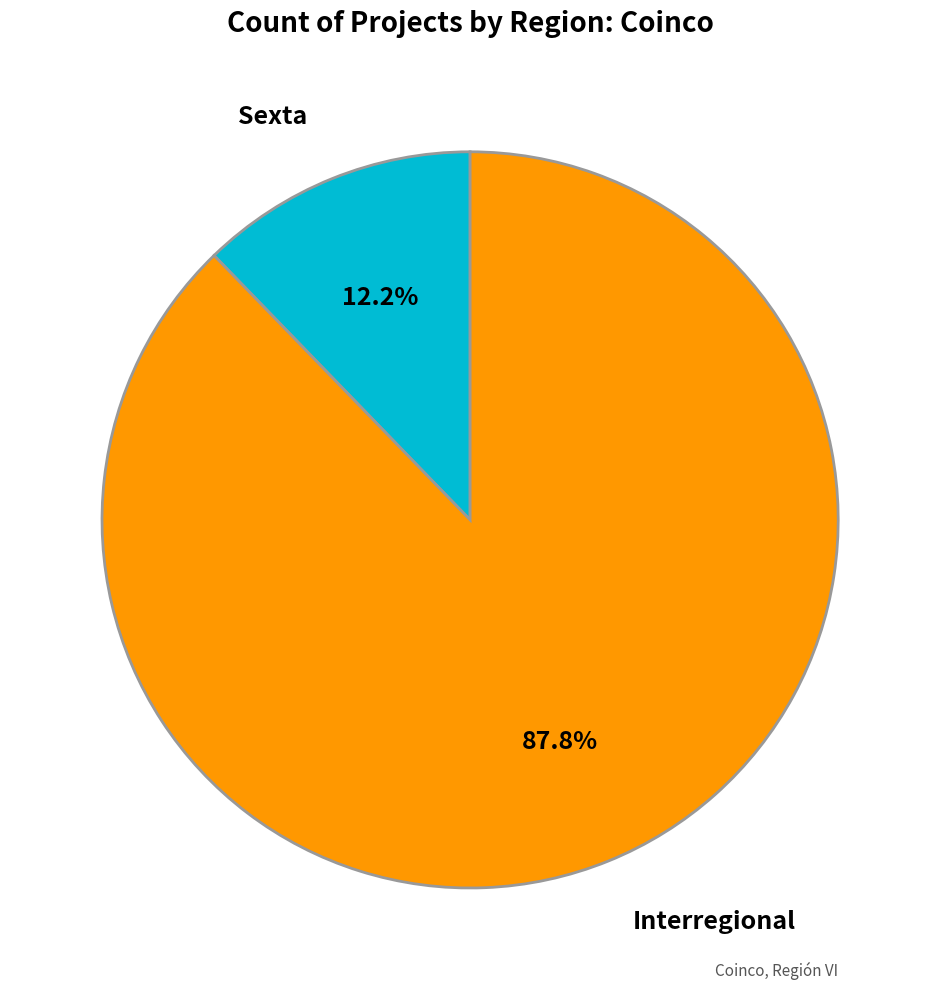

Does Sexta account for over 50% of the chart?

No